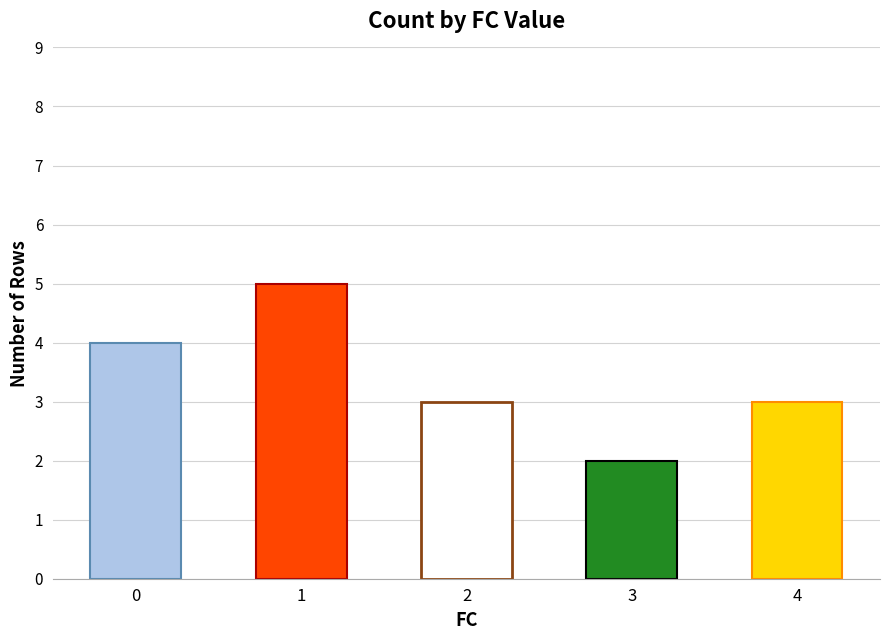

True or false: the data shows 1 at 3.

False